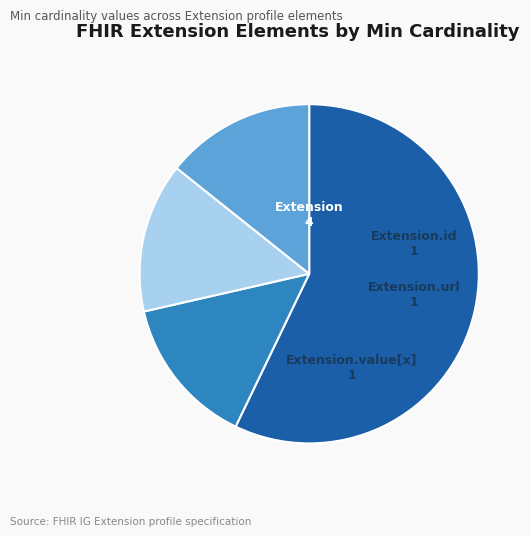

How many slices are in this pie chart?

4